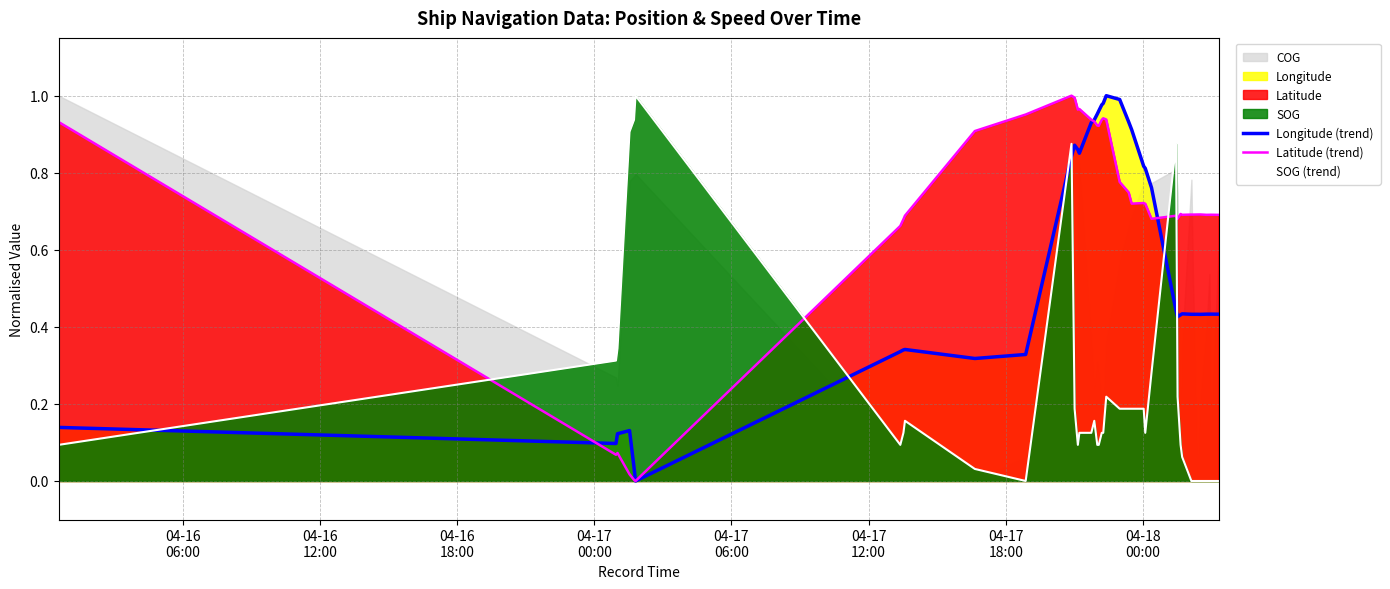

Which series has the widest spread of values?

Longitude (trend)